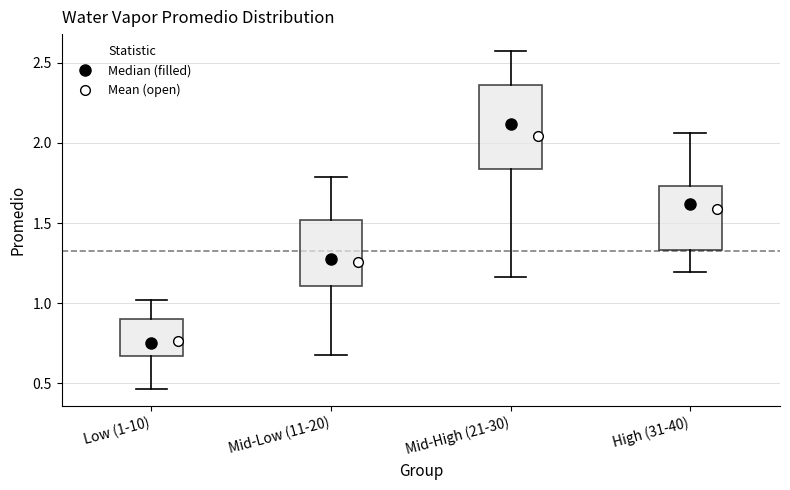

Which box is the tallest, from its lower edge to its upper edge?

Mid-High (21-30)